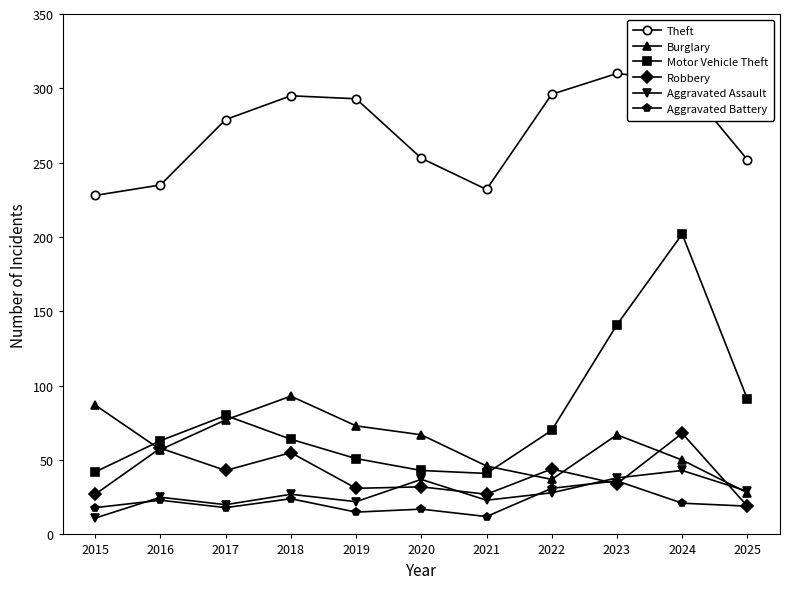

Is it true that Motor Vehicle Theft equals 202 at 2024?

True